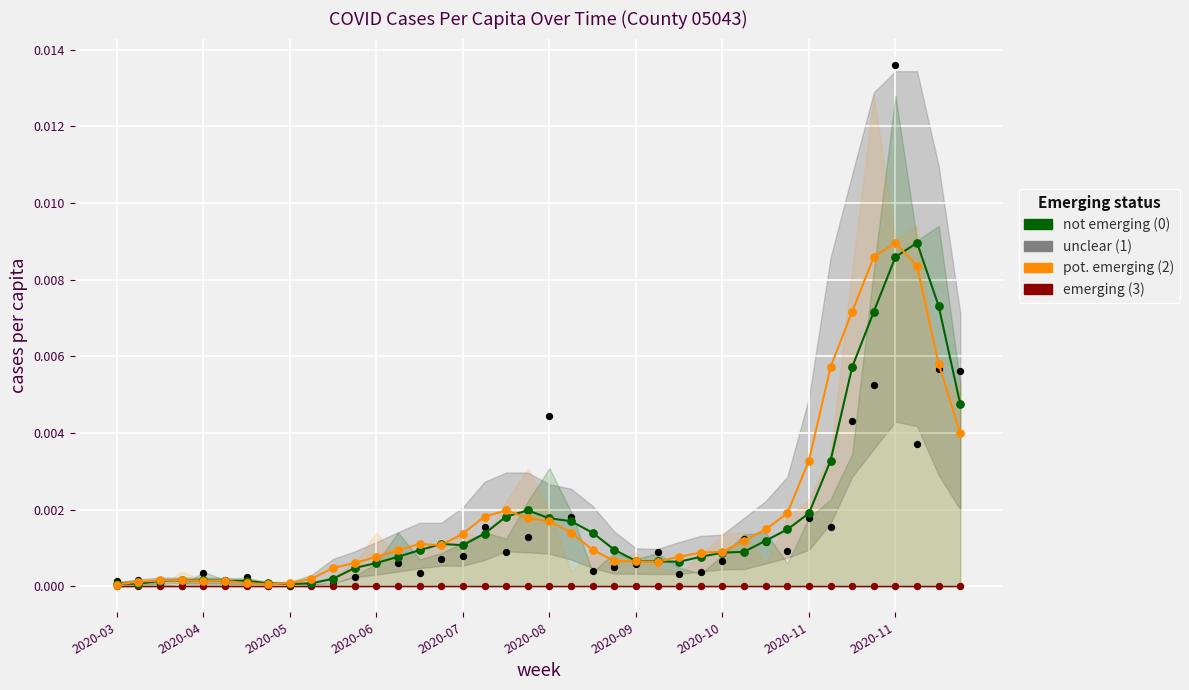

Which series has the largest total across all categories?

pot. emerging (2)